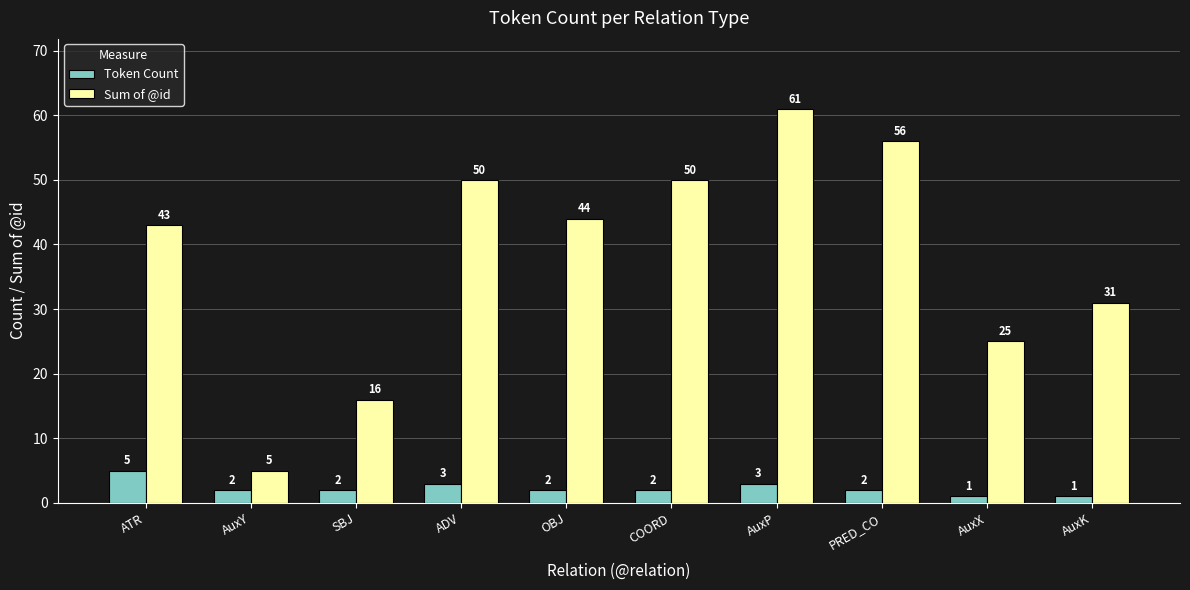

At which category does the chart reach its peak across all series?

AuxP